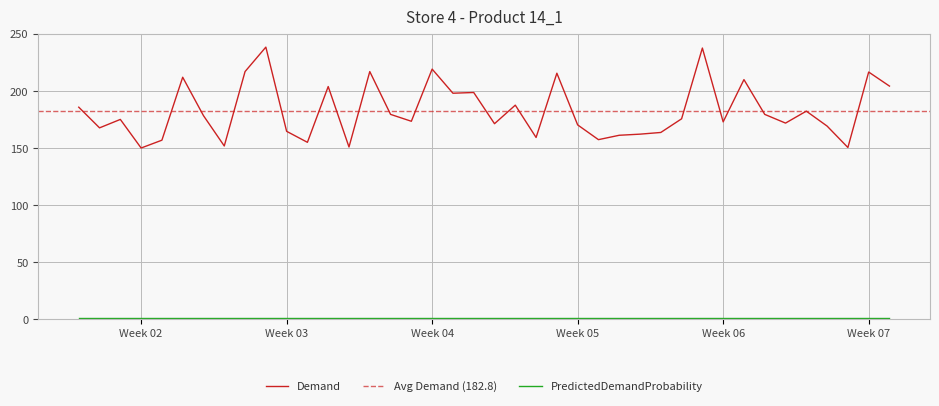

What is the change in value from 2017-01-08 to 2017-01-27?

+12.5